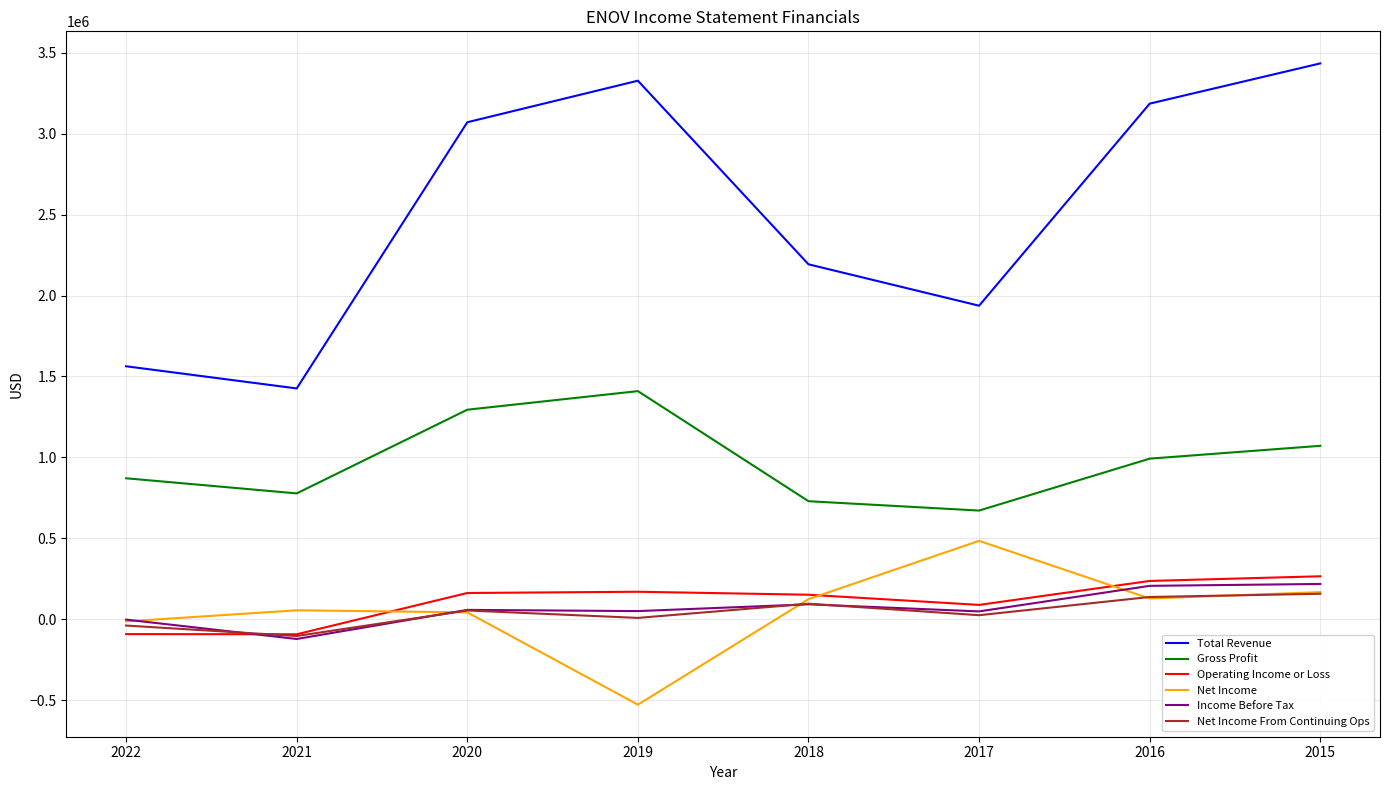

Is it true that Net Income equals 167700 at 2015?

True